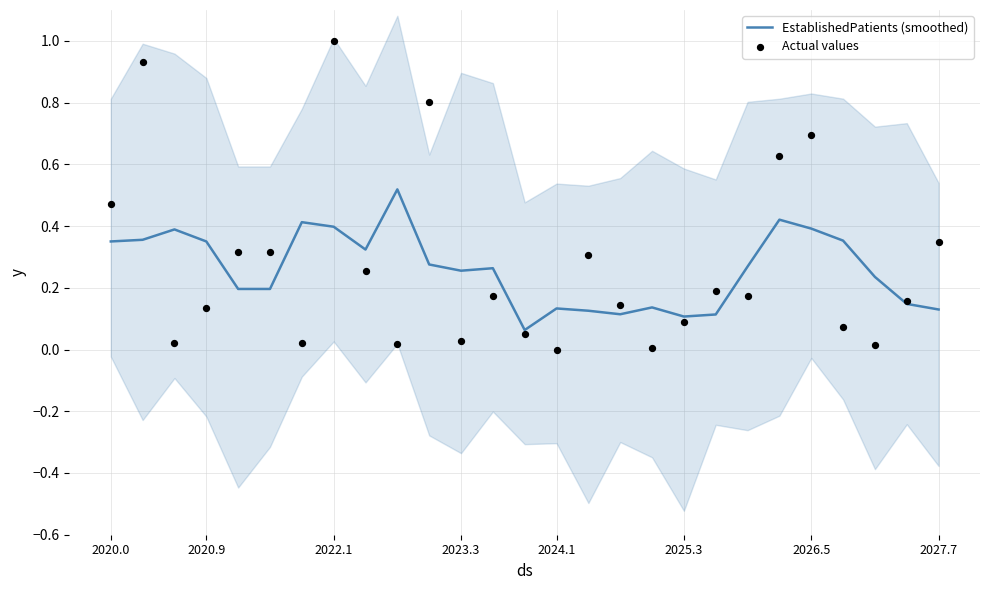

Which series has the widest spread of Y values?

Actual values